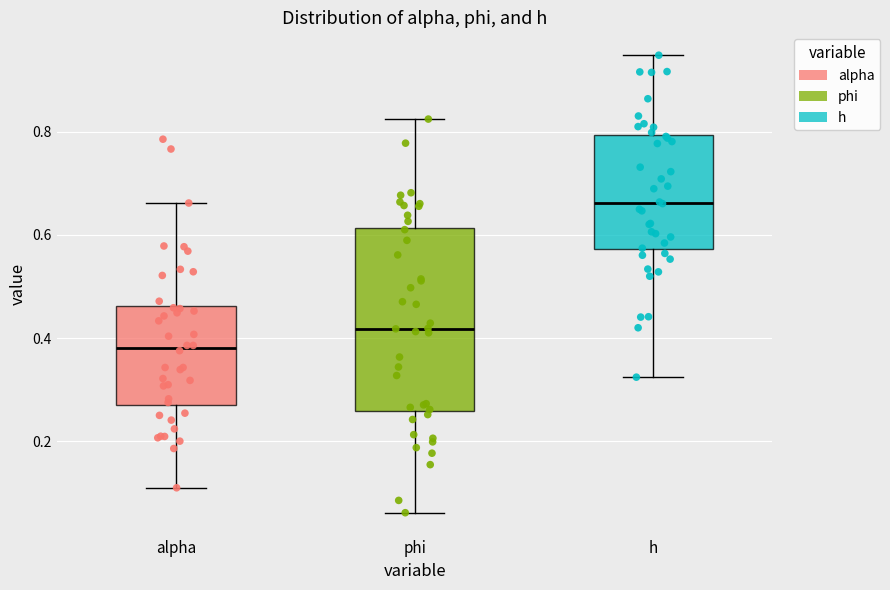

Reading left to right, transcribe this box plot: for each box, give where its median line is, the range the box spans, and where its two whiskers end, as read against the y-axis. The values are not printed on the chart, so give them approximately, as read against the axis.

alpha: median 0.38, box 0.26 to 0.46, whiskers 0.10 to 0.66
phi: median 0.42, box 0.26 to 0.62, whiskers 0.06 to 0.82
h: median 0.66, box 0.58 to 0.80, whiskers 0.32 to 0.94